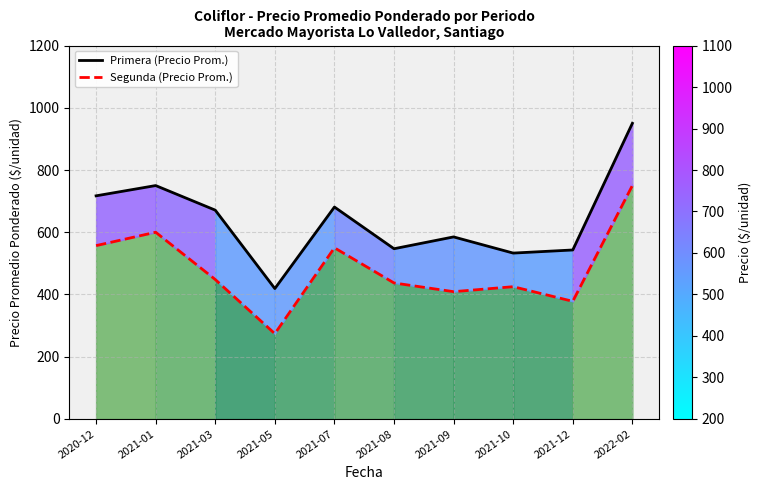

What is the label of the 10th point from the left?

2022-02